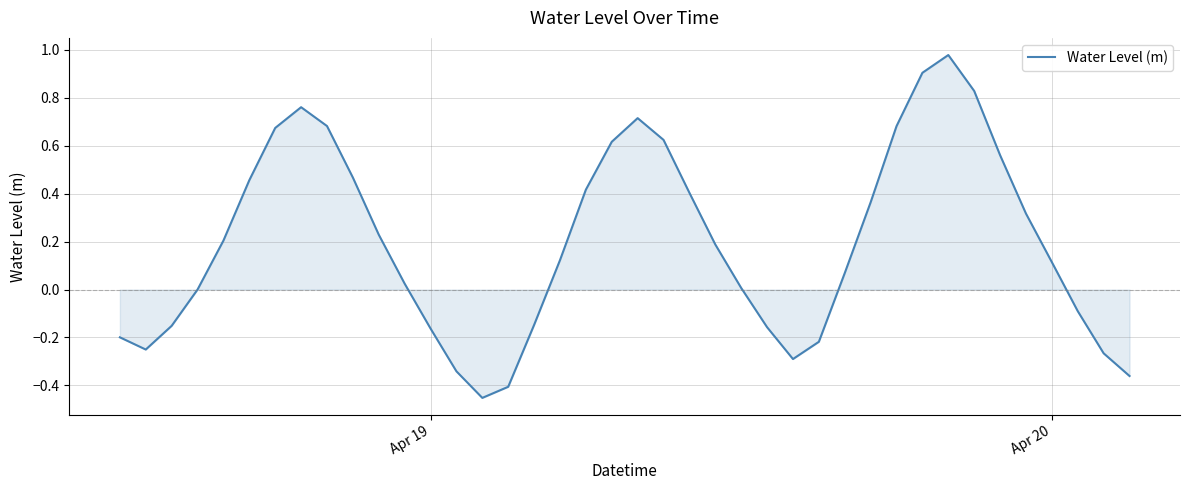

What is the sum of all values?

7.9